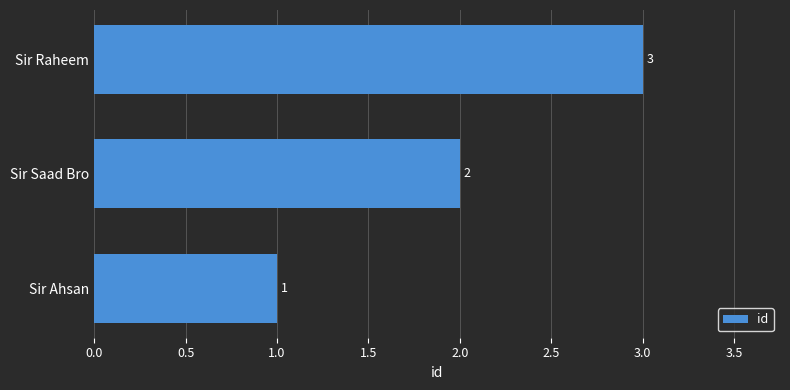

The chart shows a value of 2 at Sir Saad Bro. True or false?

True